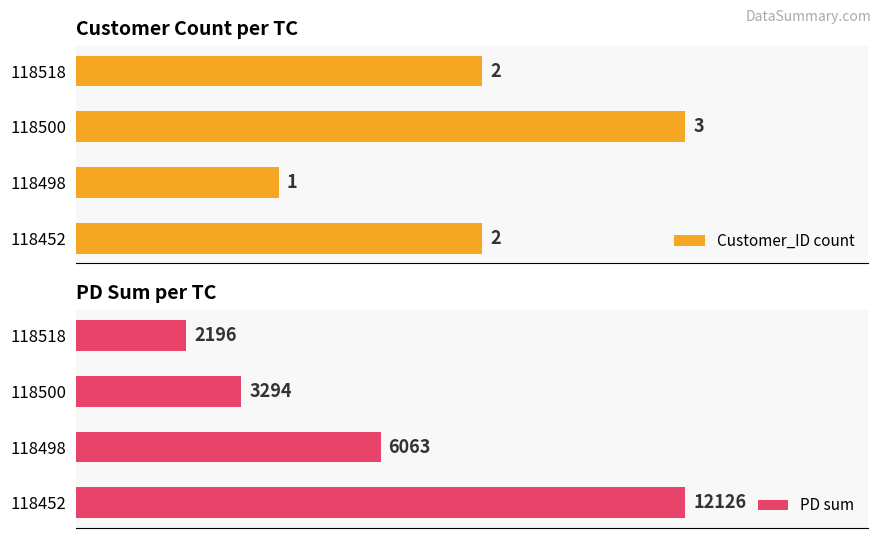

List the series in order of their overall mean, highest first.

PD sum, Customer_ID count